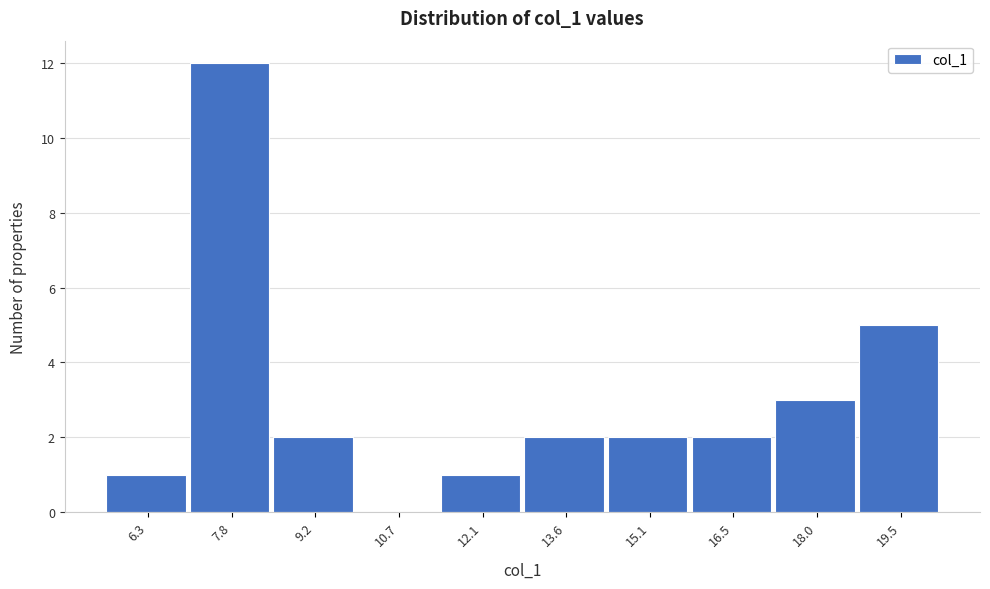

Reading right to left, list all the values displayed in this chart.

19.5=5	18.0=3	16.5=2	15.1=2	13.6=2	12.1=1	10.7=0	9.2=2	7.8=12	6.3=1